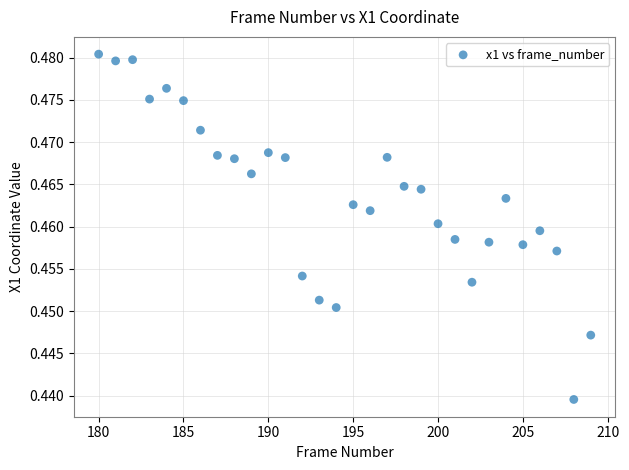

What is the range of X values (max minus min)?

29.0